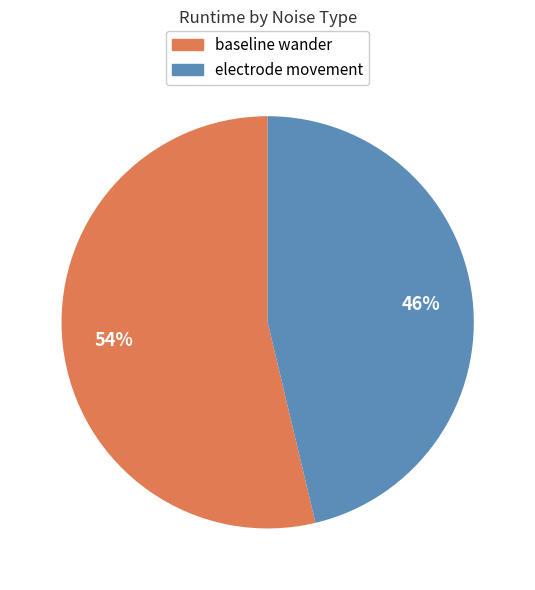

What percentage is the baseline wander slice, to the nearest percent?

54%